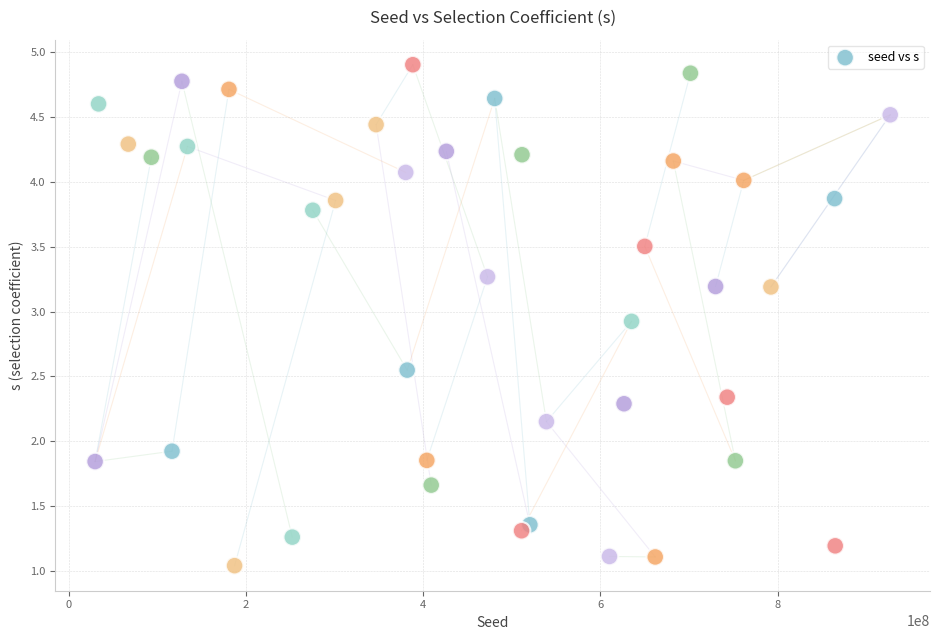

What is the range of X values (max minus min)?

896940243.0